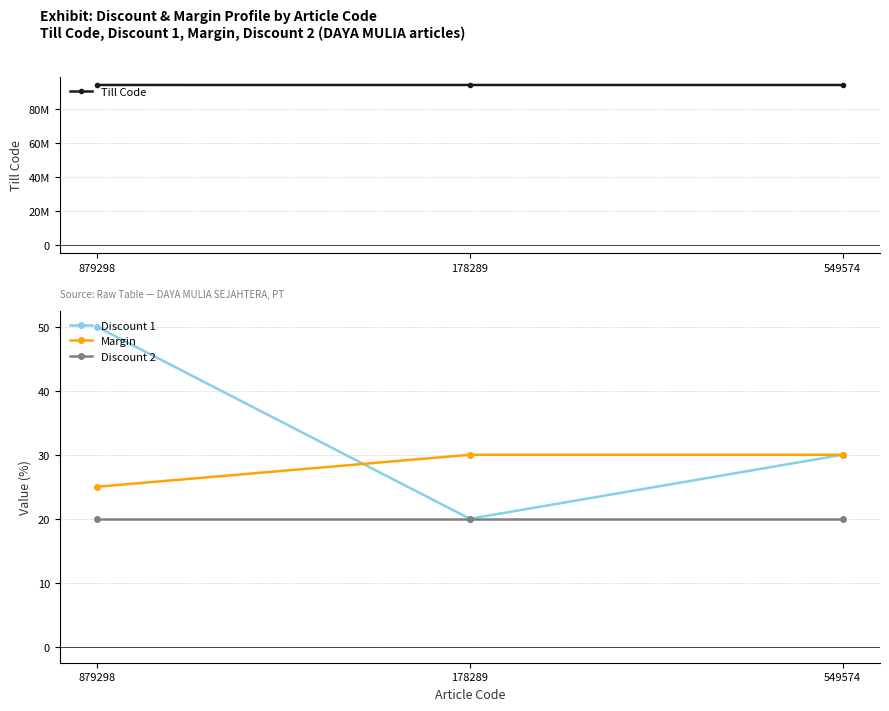

At which label does Till Code reach its peak?

879298